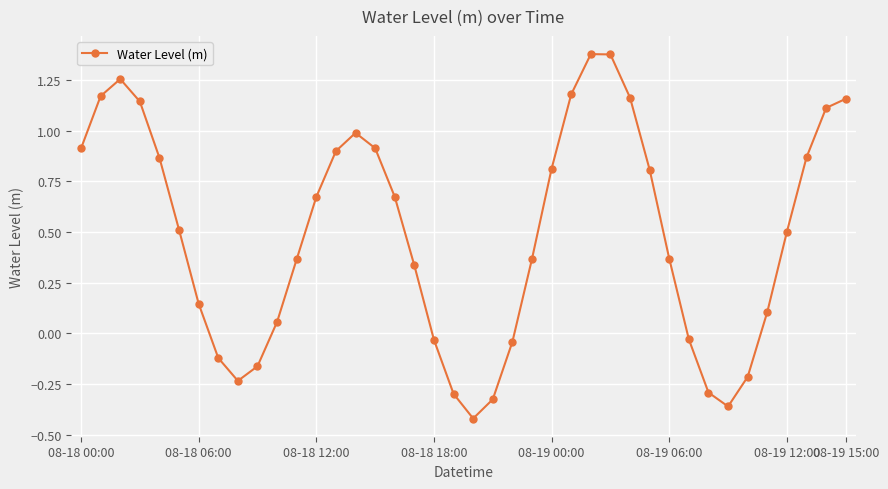

What is the sum of all values?

19.6